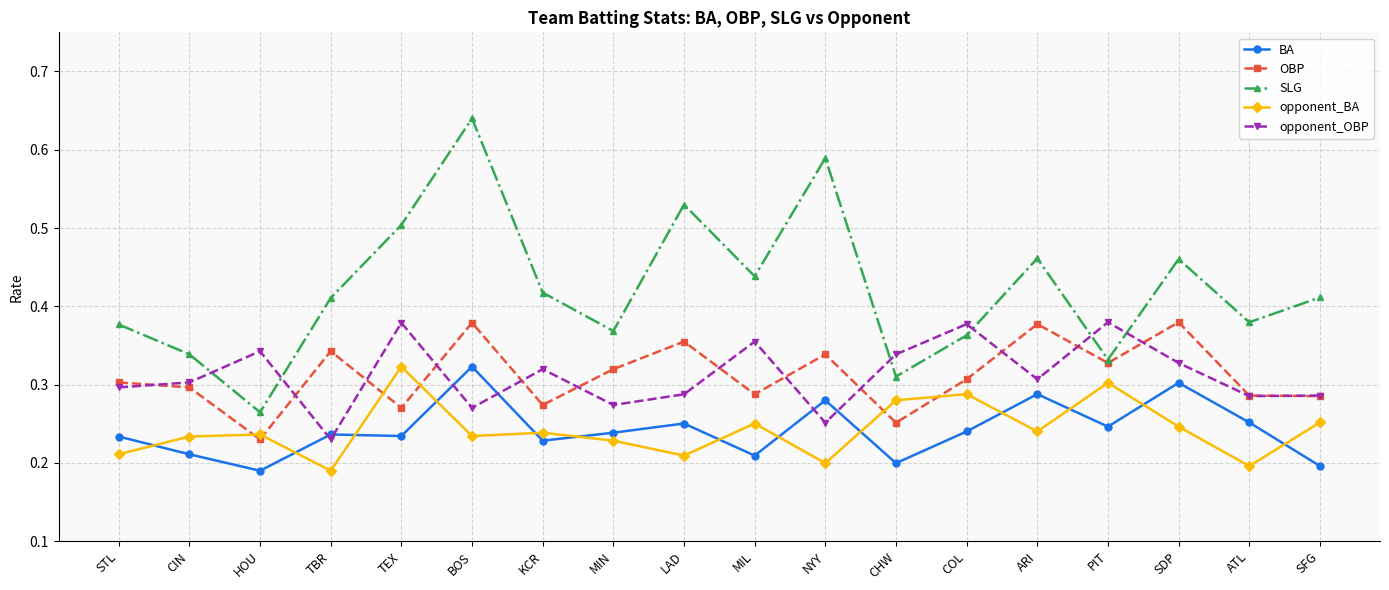

At MIL, list the series in order from largest to smallest.

SLG, opponent_OBP, OBP, opponent_BA, BA